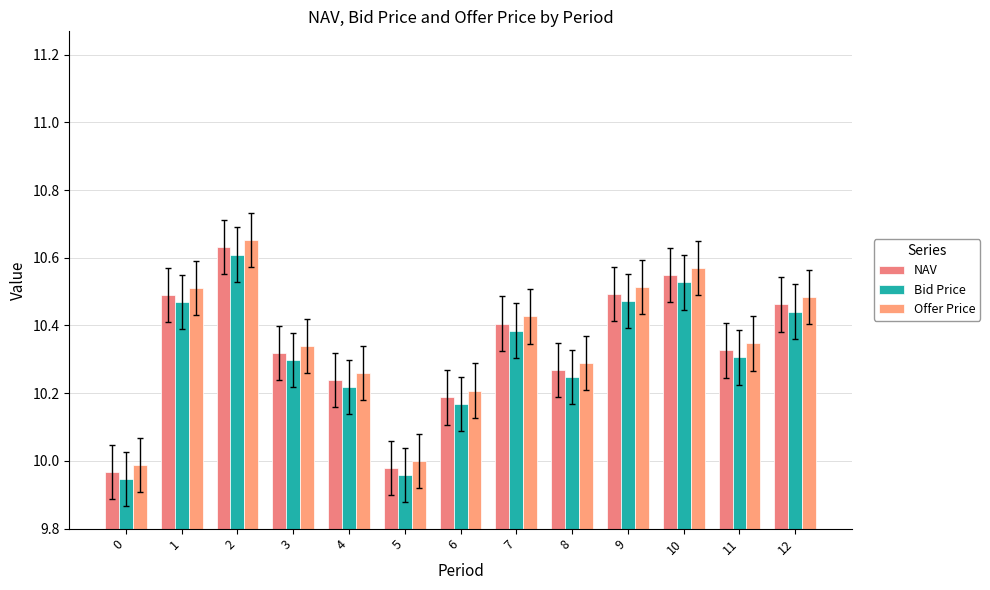

Reading left to right, transcribe all the data shown in this chart.

NAV: 10.0	10.5	10.6	10.3	10.2	10.0	10.2	10.4	10.3	10.5	10.5	10.3	10.5
Bid Price: 9.9	10.5	10.6	10.3	10.2	10.0	10.2	10.4	10.2	10.5	10.5	10.3	10.4
Offer Price: 10.0	10.5	10.7	10.3	10.3	10.0	10.2	10.4	10.3	10.5	10.6	10.3	10.5